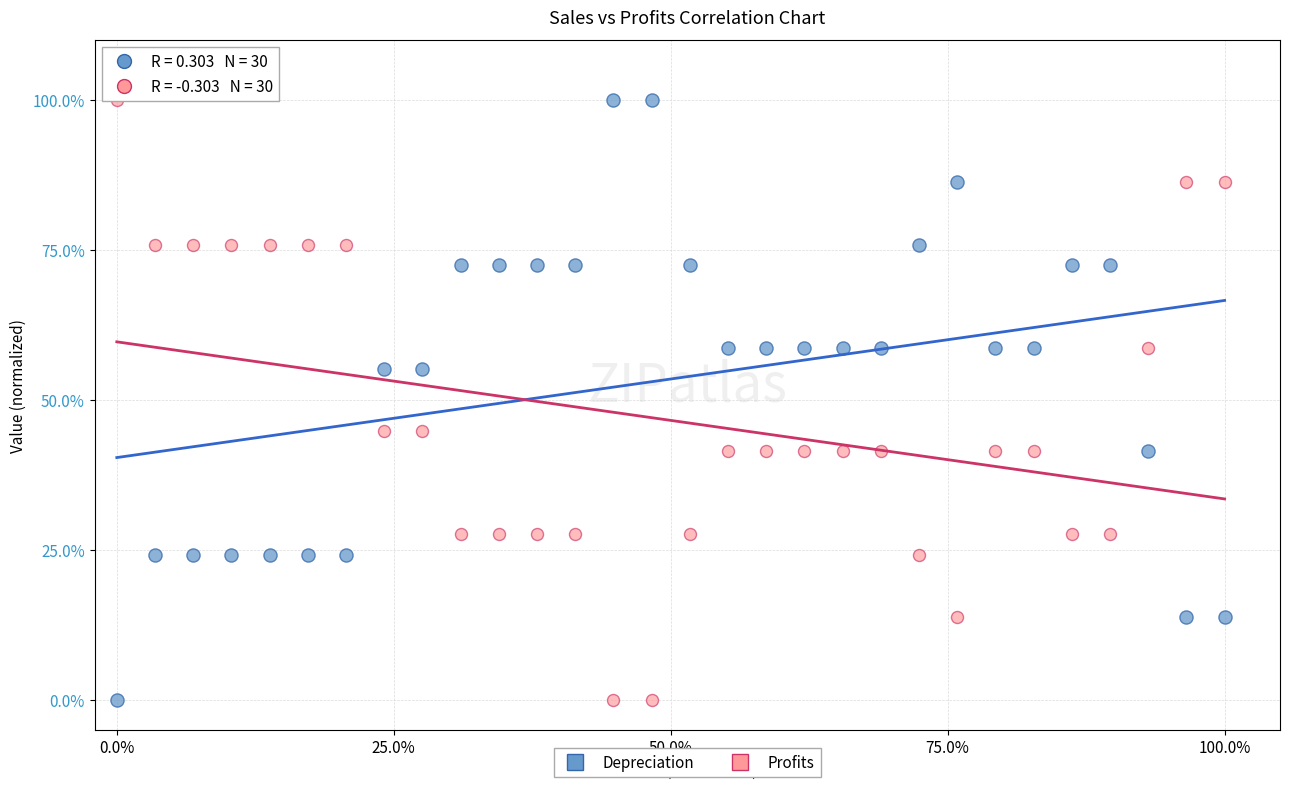

What are all the series names shown in the legend?

Depreciation, Profits